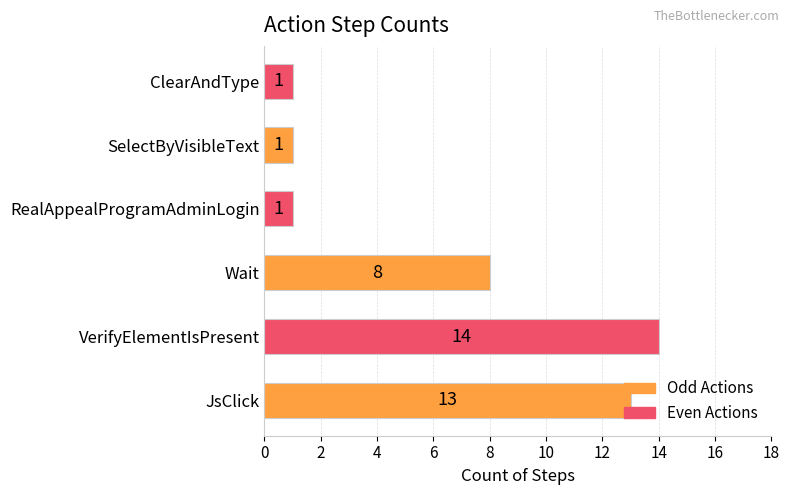

Which label corresponds to the largest value in the chart?

VerifyElementIsPresent